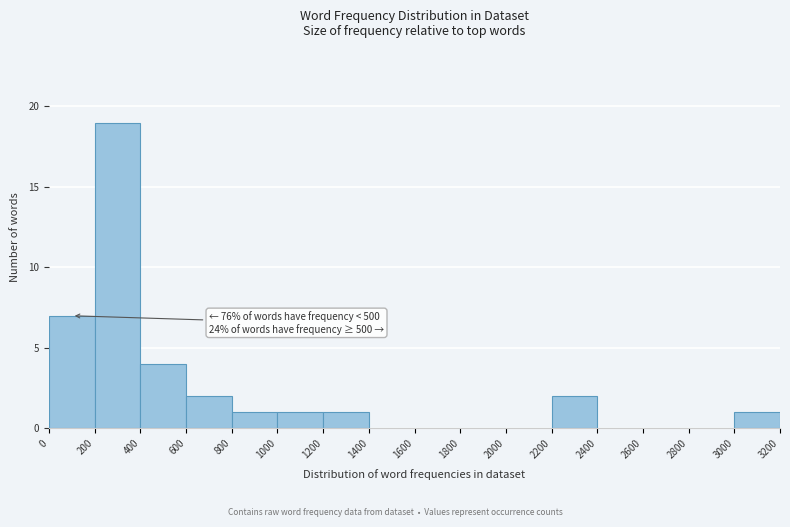

Over which range of the x-axis is the bar tallest?

200 to 400